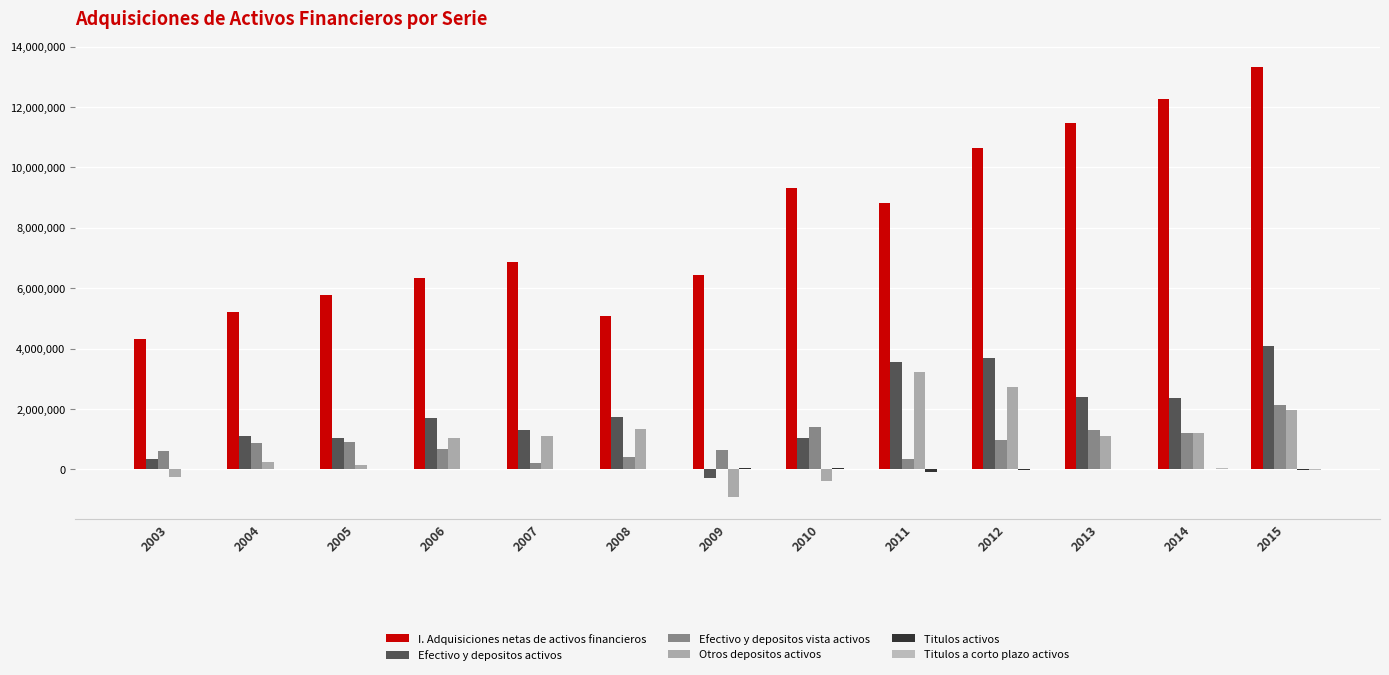

What is the total value across all series at 2005?

7872638